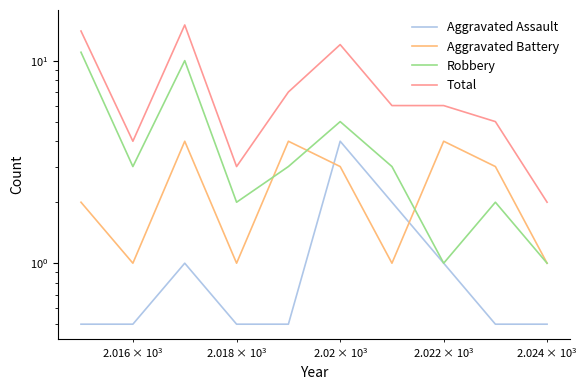

Which series has the widest spread of values?

Total